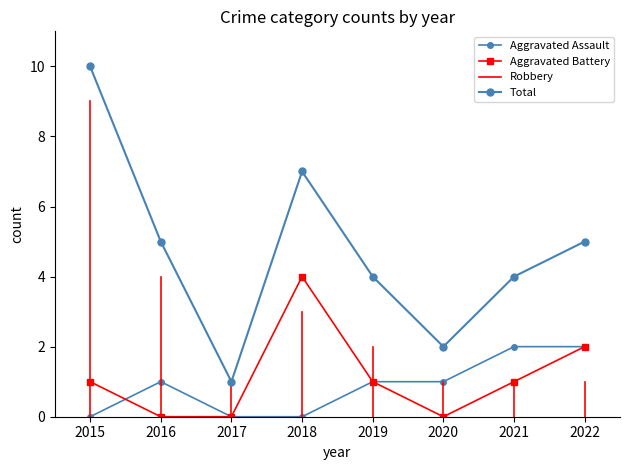

Where does the Total series first go above 5?

2015